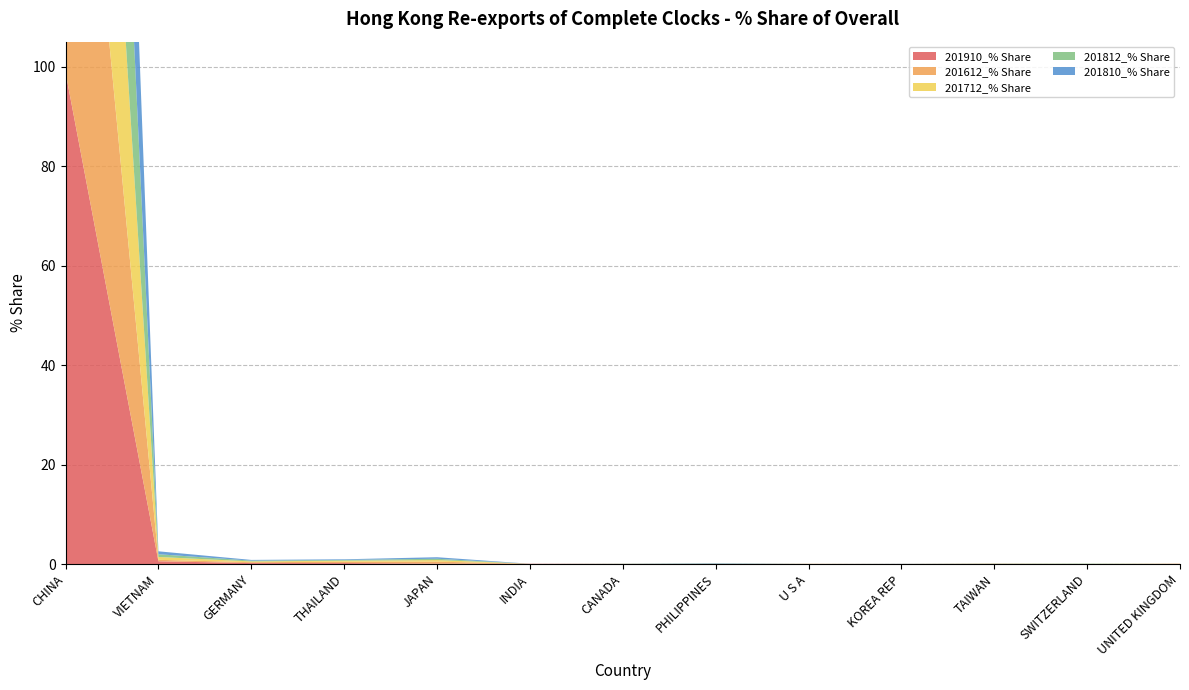

Reading right to left, transcribe all the data shown in this chart.

201910_% Share: UNITED KINGDOM=0.0	SWITZERLAND=0.0	TAIWAN=0.0	KOREA REP=0.0	U S A=0.0	PHILIPPINES=0.0	CANADA=0.0	INDIA=0.0	JAPAN=0.1	THAILAND=0.2	GERMANY=0.2	VIETNAM=0.6	CHINA=98.9
201612_% Share: UNITED KINGDOM=0.1	SWITZERLAND=0.0	TAIWAN=0.0	KOREA REP=0.0	U S A=0.0	PHILIPPINES=0.0	CANADA=0.0	INDIA=0.0	JAPAN=0.4	THAILAND=0.3	GERMANY=0.2	VIETNAM=0.3	CHINA=98.7
201712_% Share: UNITED KINGDOM=0.0	SWITZERLAND=0.0	TAIWAN=0.0	KOREA REP=0.0	U S A=0.0	PHILIPPINES=0.0	CANADA=0.0	INDIA=0.0	JAPAN=0.3	THAILAND=0.2	GERMANY=0.2	VIETNAM=0.6	CHINA=98.6
201812_% Share: UNITED KINGDOM=0.0	SWITZERLAND=0.1	TAIWAN=0.0	KOREA REP=0.0	U S A=0.0	PHILIPPINES=0.1	CANADA=0.0	INDIA=0.0	JAPAN=0.3	THAILAND=0.2	GERMANY=0.2	VIETNAM=0.5	CHINA=98.7
201810_% Share: UNITED KINGDOM=0.0	SWITZERLAND=0.0	TAIWAN=0.0	KOREA REP=0.0	U S A=0.0	PHILIPPINES=0.1	CANADA=0.0	INDIA=0.0	JAPAN=0.3	THAILAND=0.1	GERMANY=0.1	VIETNAM=0.6	CHINA=98.7